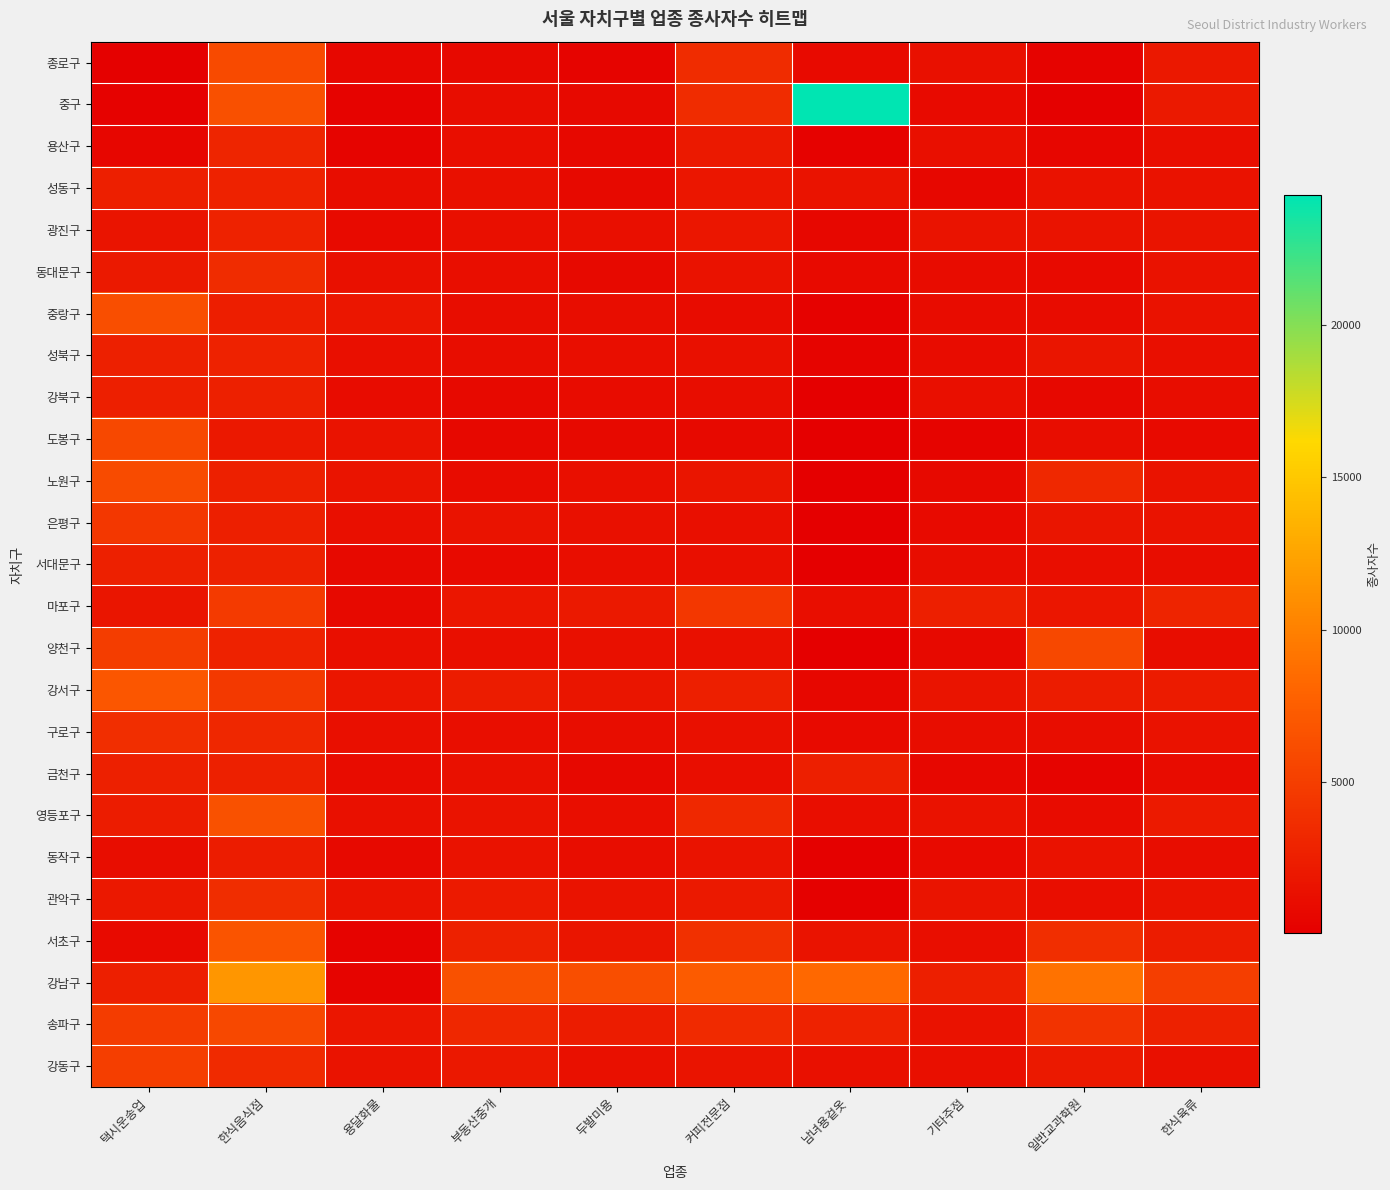

How many categories are shown in the chart?

10